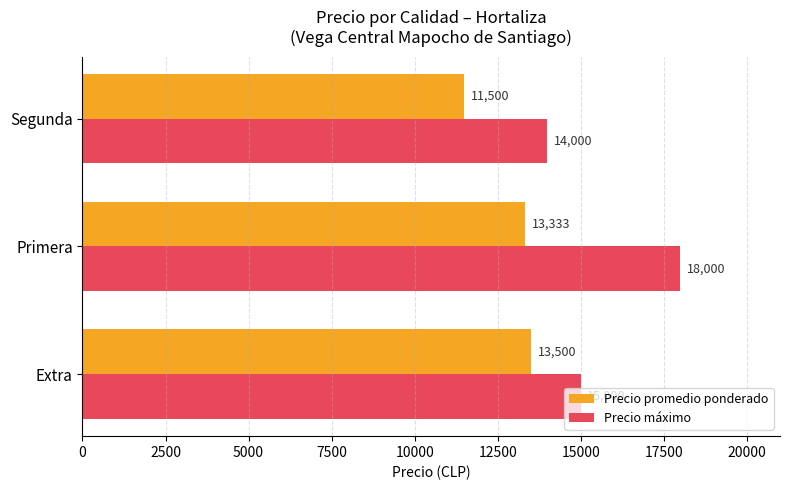

How many values in the Precio promedio ponderado series are below 13333?

1